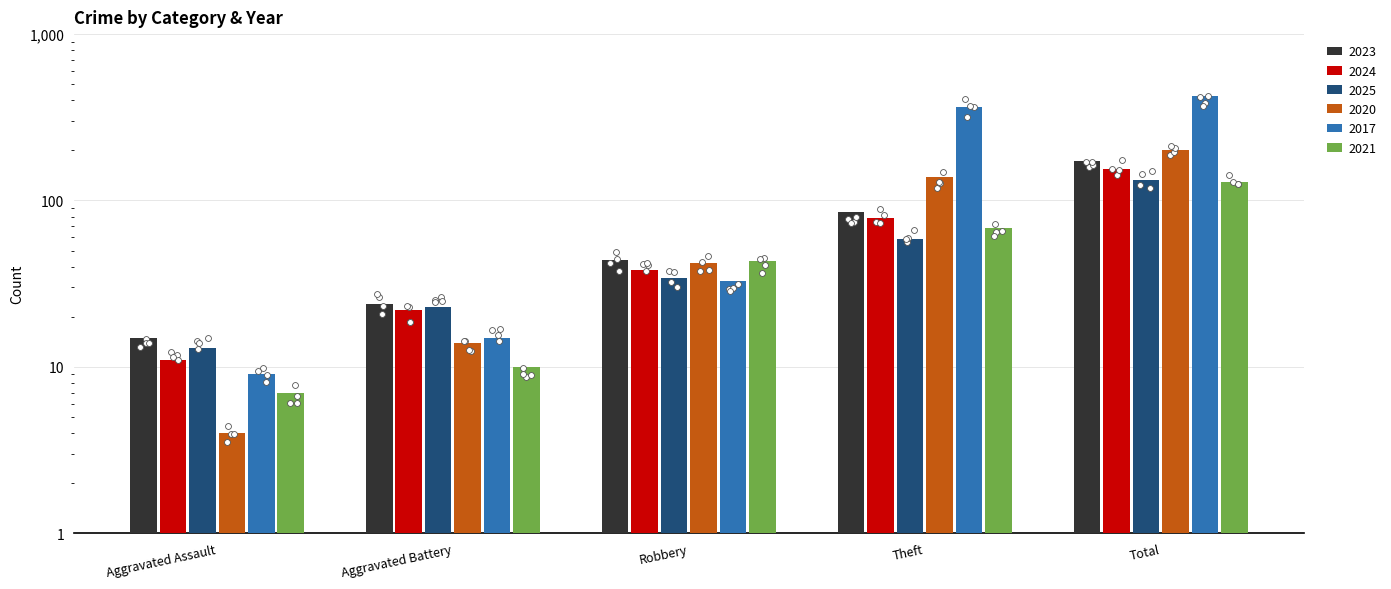

What is the total value across all series at Aggravated Assault?

59